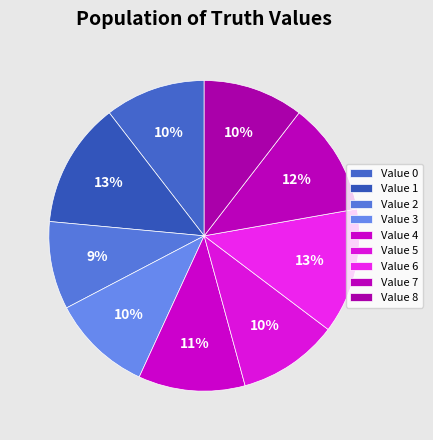

Count the number of slices in the pie.

9